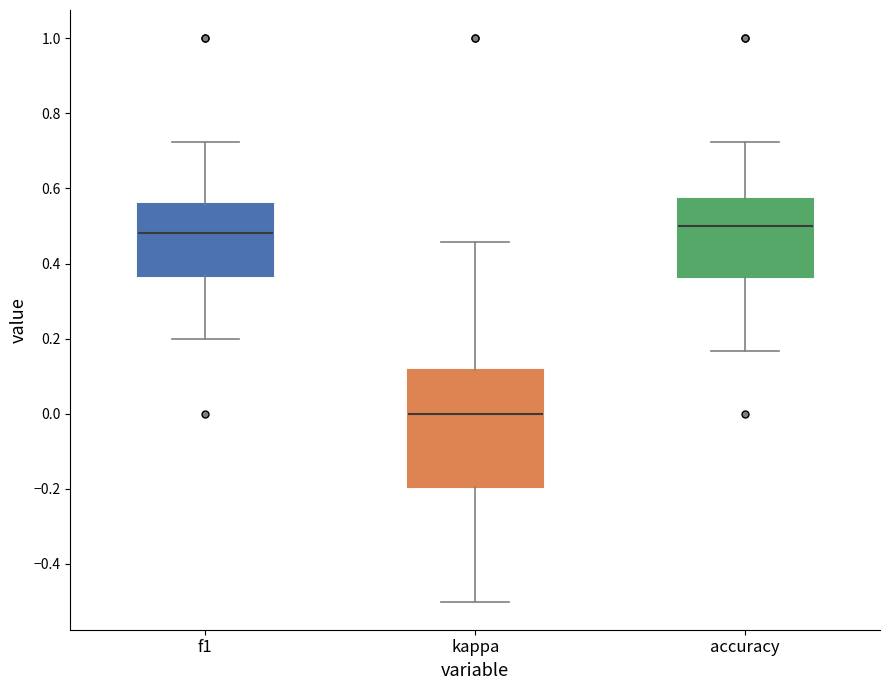

Which box is the tallest, from its lower edge to its upper edge?

kappa